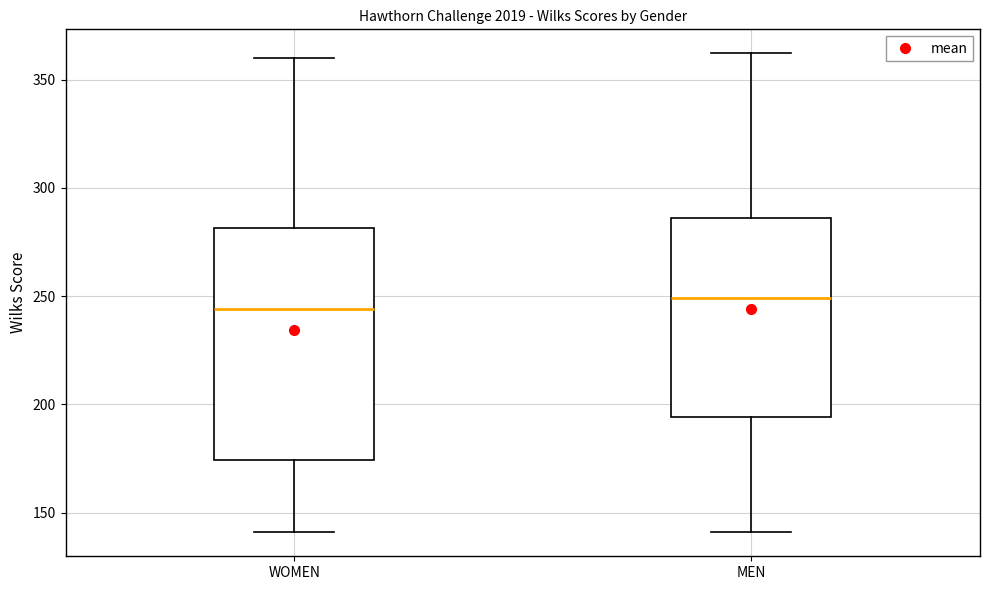

Where is the lower edge of the box for MEN on the y-axis? The values are not printed on the chart, so give them approximately, as read against the axis.

195